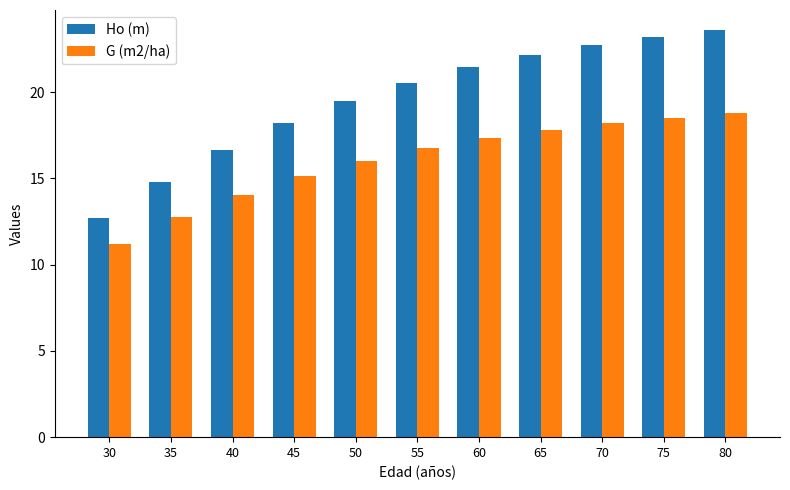

How many categories are shown in the chart?

11